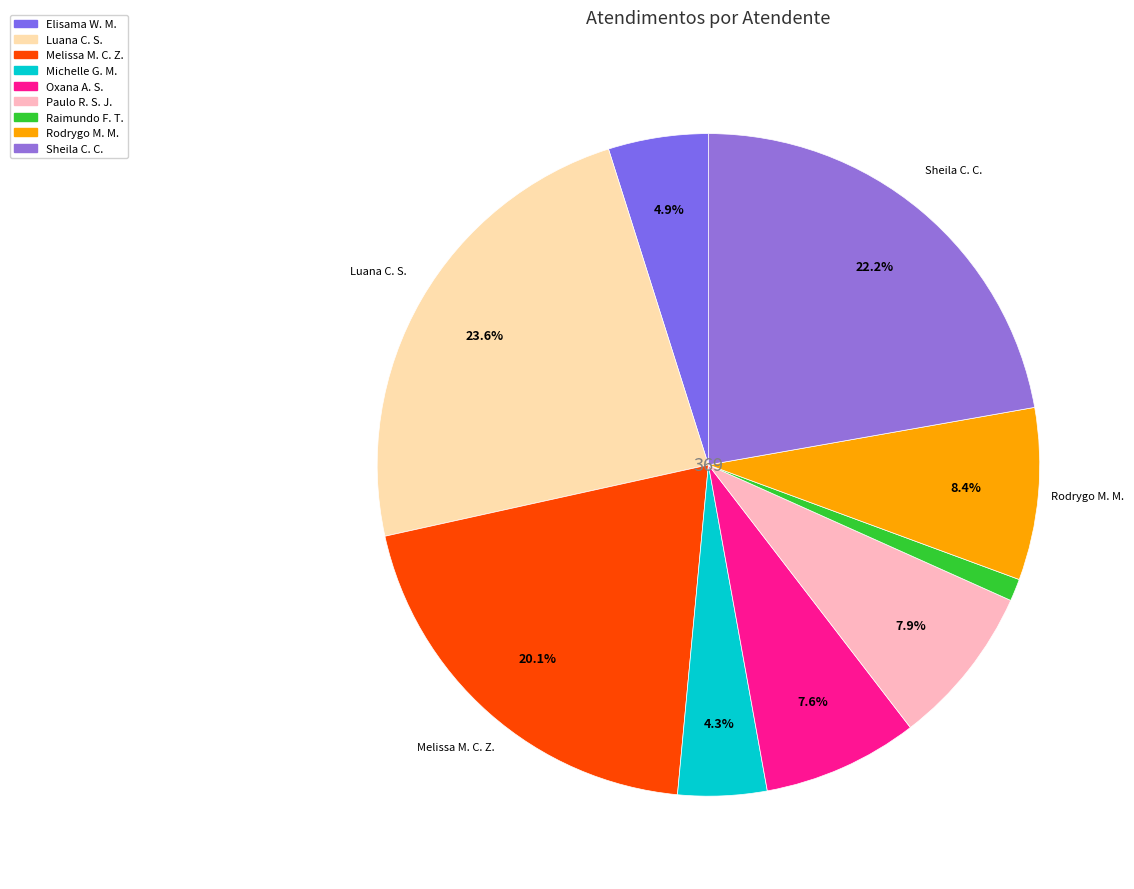

Rank the categories by value from lowest to highest.

Raimundo Francisco Taborda, Michelle Goncalves Mello, Elisama Walter Machado, Oxana Andreli da Silva, Paulo Roberto da Silva Junior, Rodrygo Moura Mujol, Melissa Maria Caleffi Zechini, Sheila Catarina de Campos, Luana Cristine Sa dos Santos